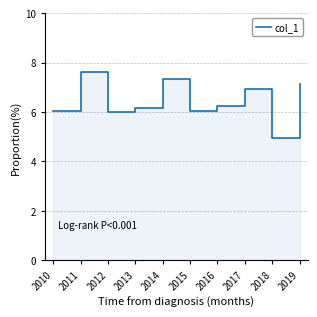

List the labels in order of value, largest first.

2011, 2014, 2019, 2017, 2016, 2013, 2015, 2010, 2012, 2018